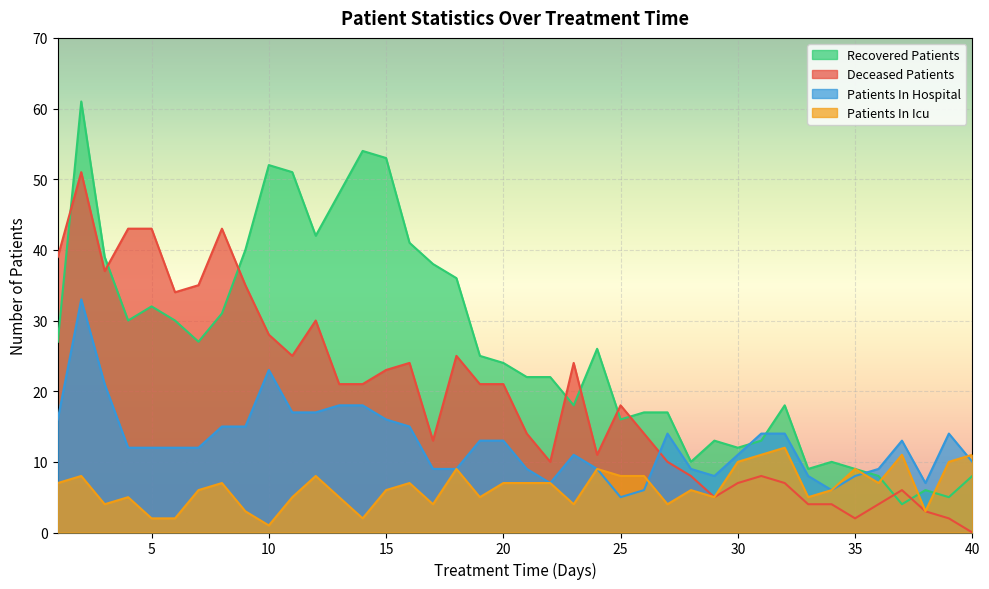

List the series in order of their overall mean, lowest first.

Patients In Icu, Patients In Hospital, Deceased Patients, Recovered Patients